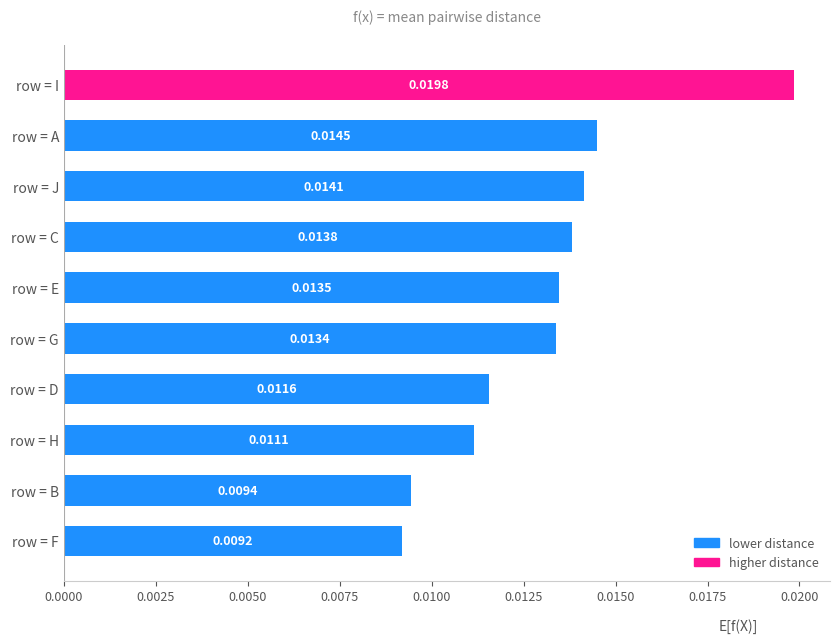

Rank the categories by value from lowest to highest.

row = F, row = B, row = H, row = D, row = G, row = E, row = C, row = J, row = A, row = I